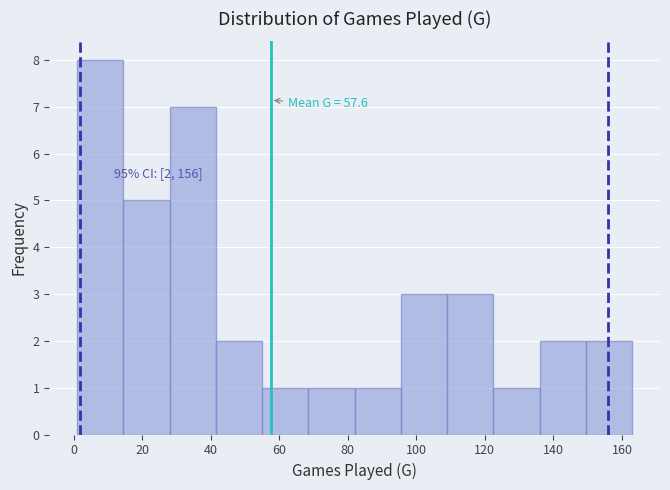

Which range on the x-axis has the tallest bar?

1.0 to 14.5